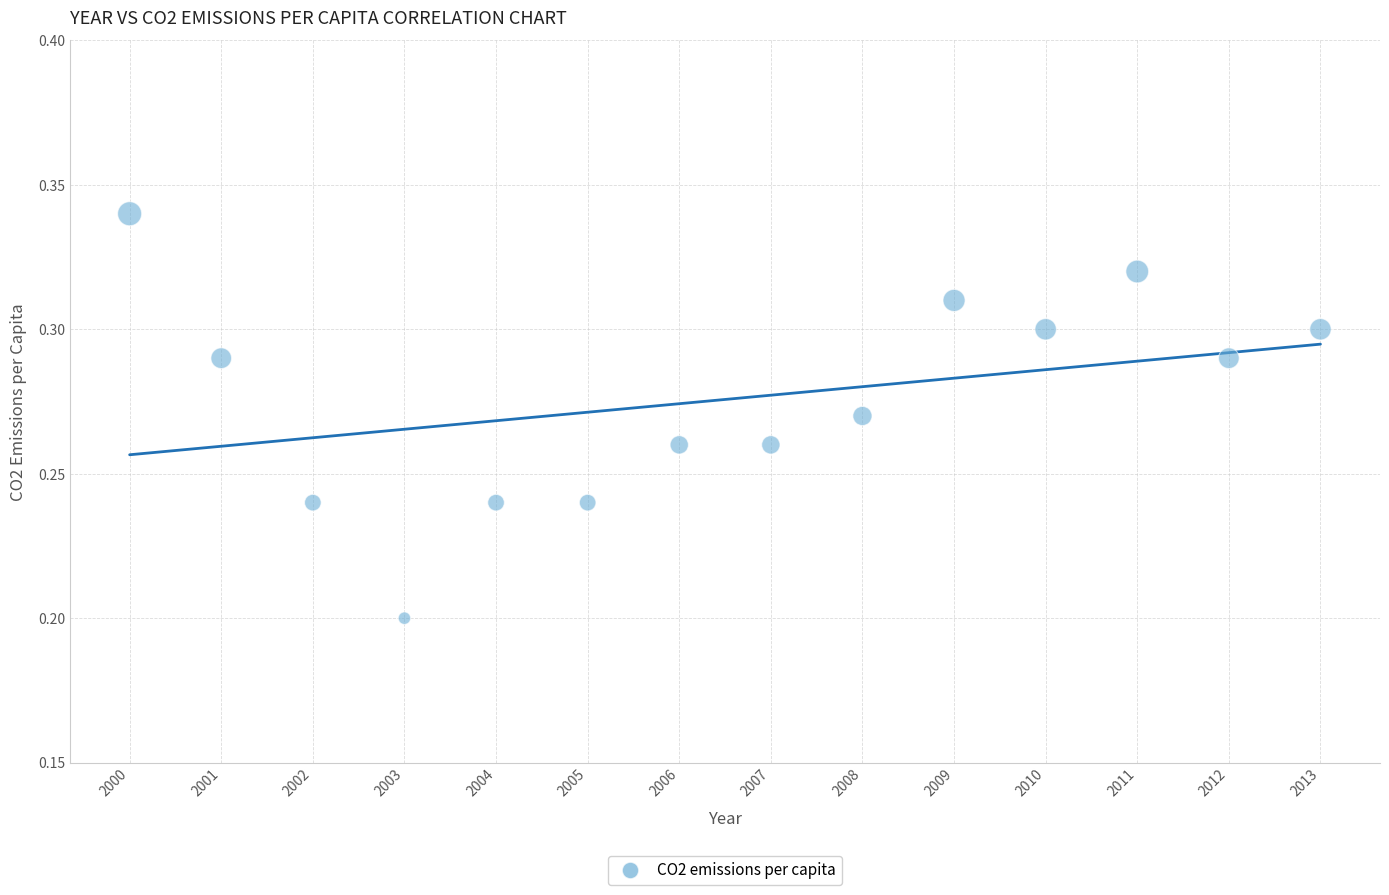

What is the range of X values (max minus min)?

13.0